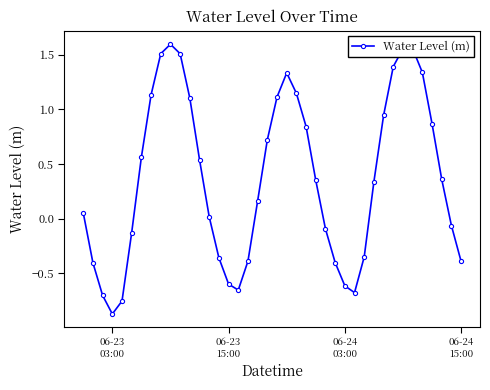

What is the minimum value shown in the chart?

-0.9